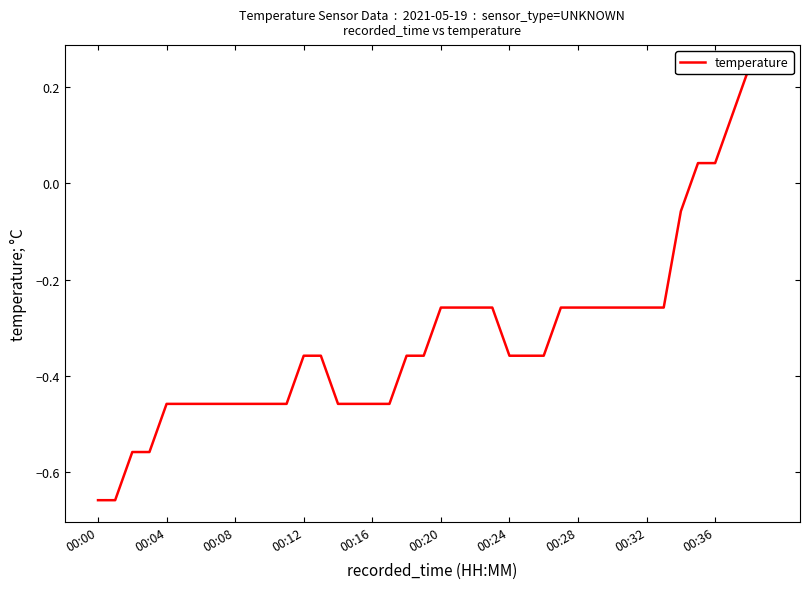

True or false: there are more than 1 points higher than both neighbors.

False